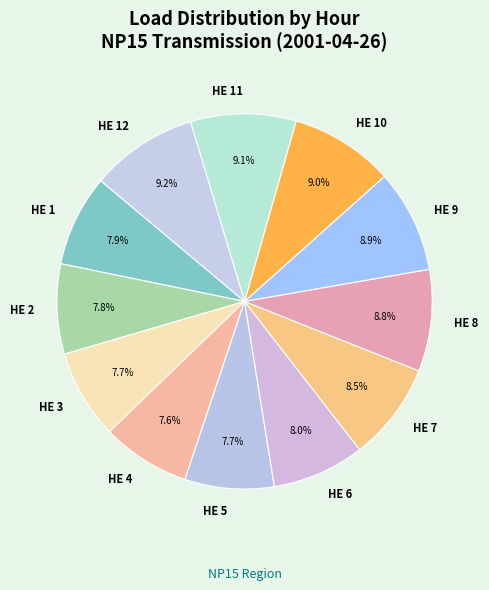

True or false: HE 2 accounts for 8% of the total.

True